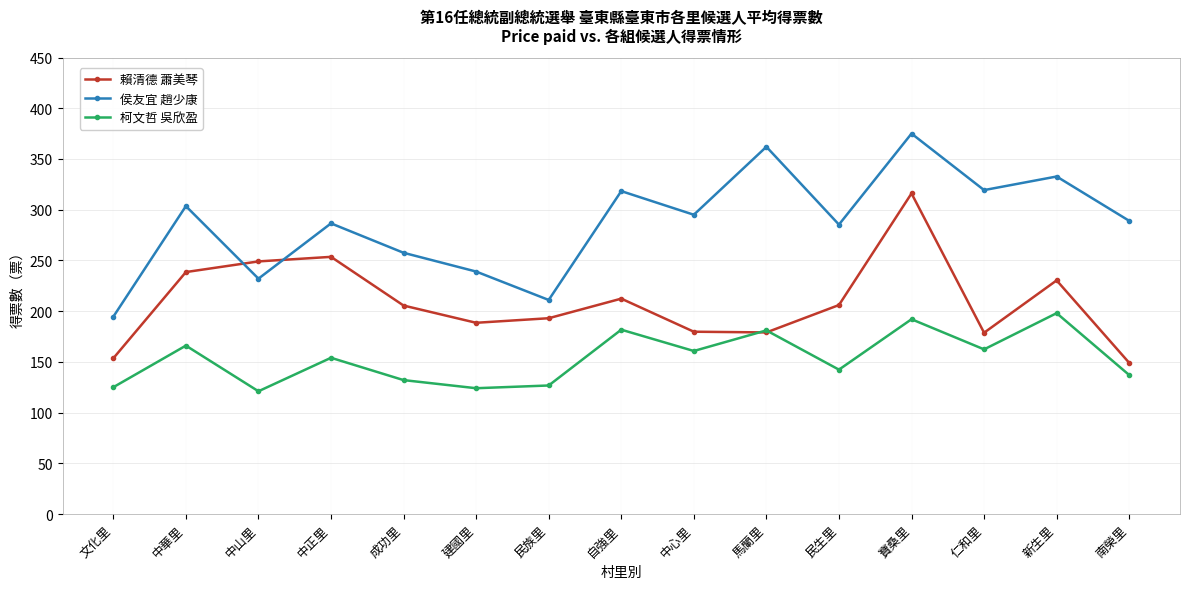

What is the minimum value shown in the chart?

121.0